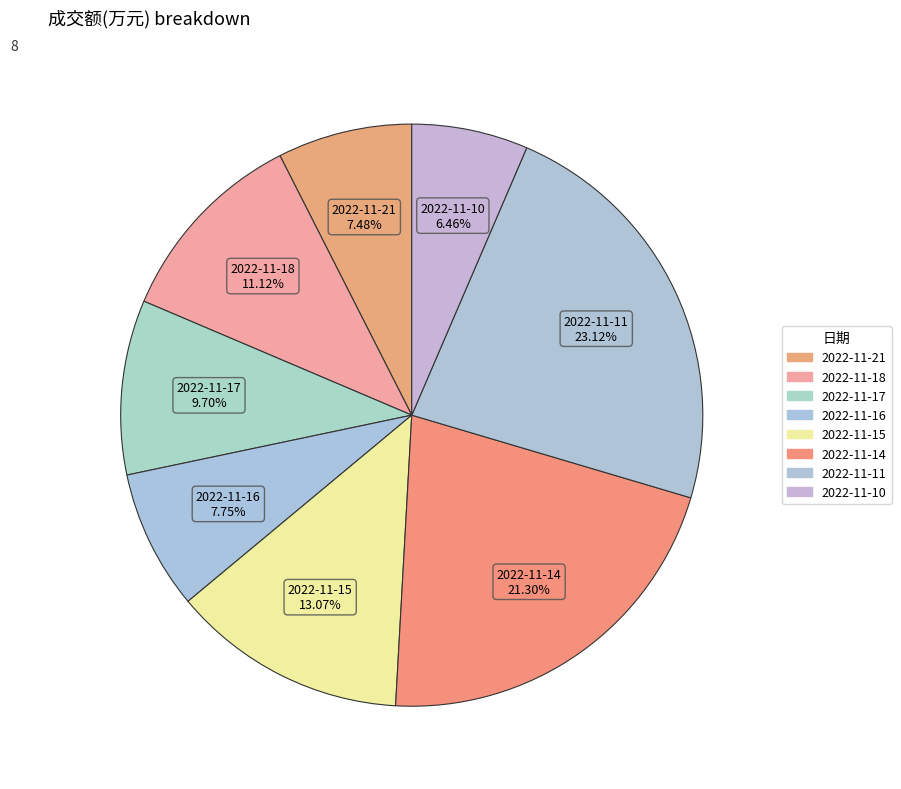

Count the number of slices in the pie.

8